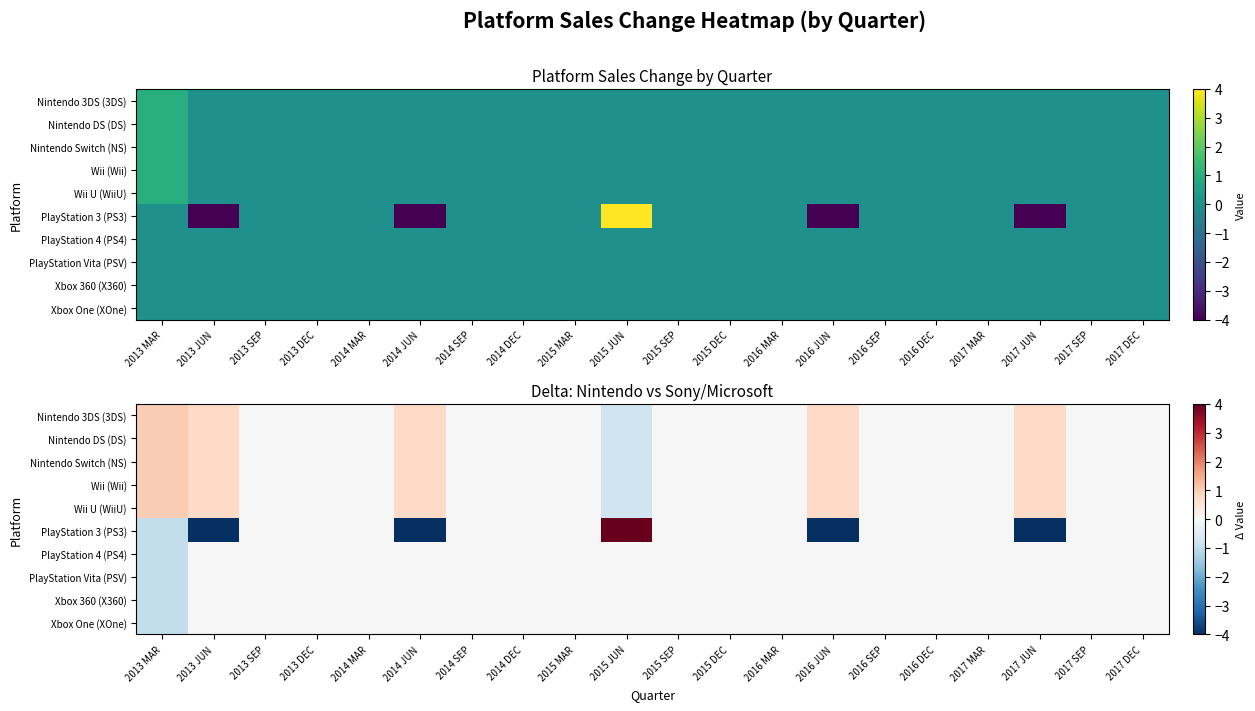

The value of Nintendo DS (DS) at 2017 MAR is 0.0. True or false?

True